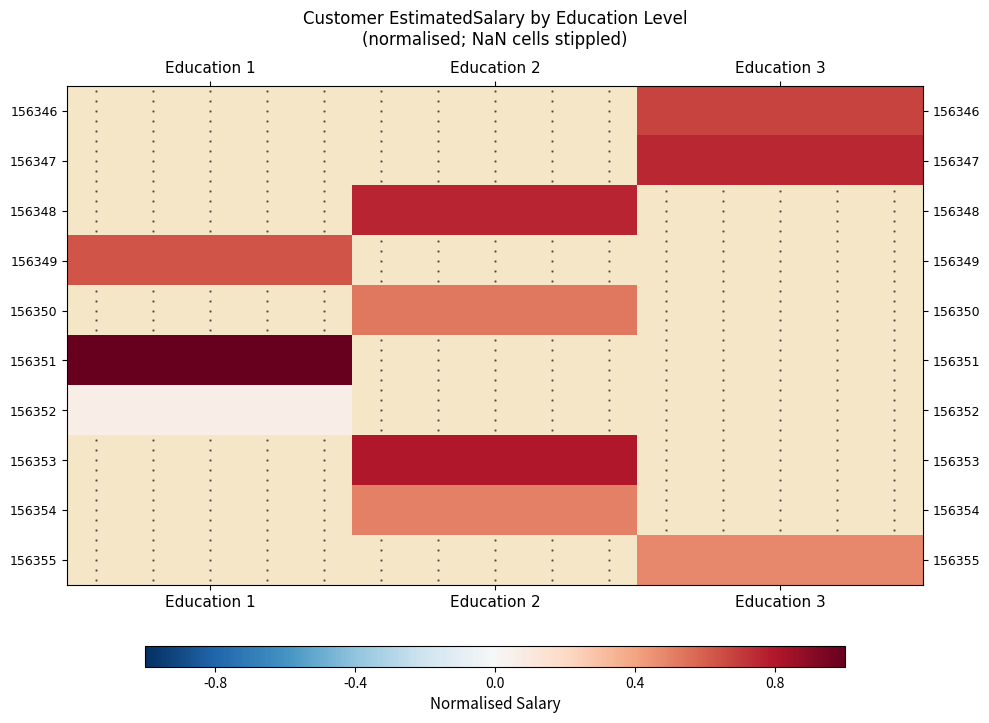

Count the number of categories in the chart.

3